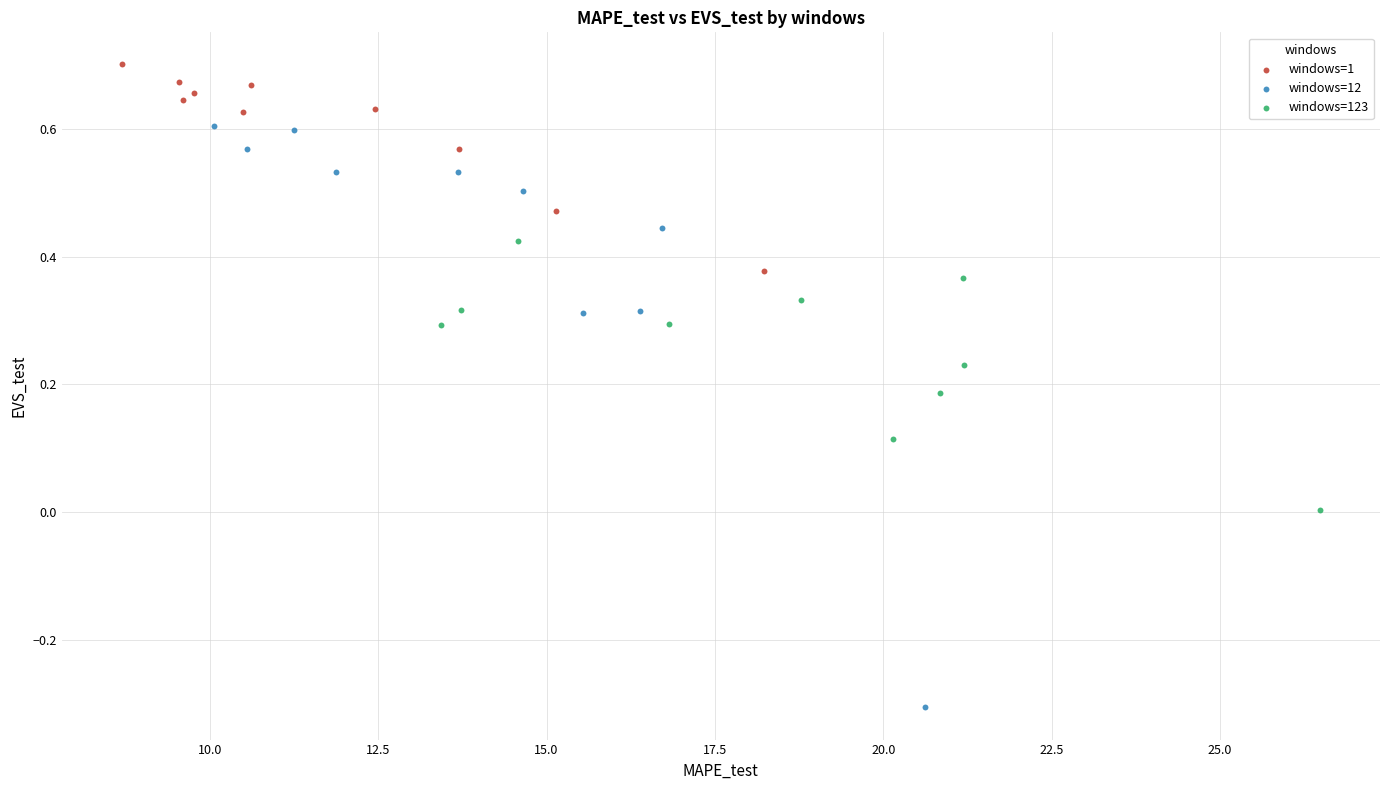

Which series contains the highest Y value?

windows=1